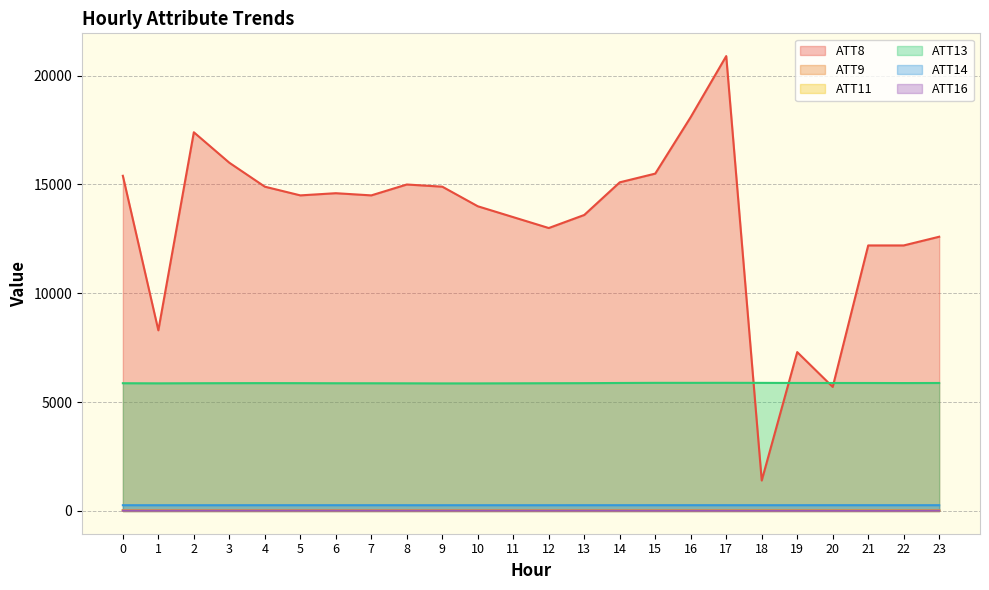

What is the minimum value shown in the chart?

11.6